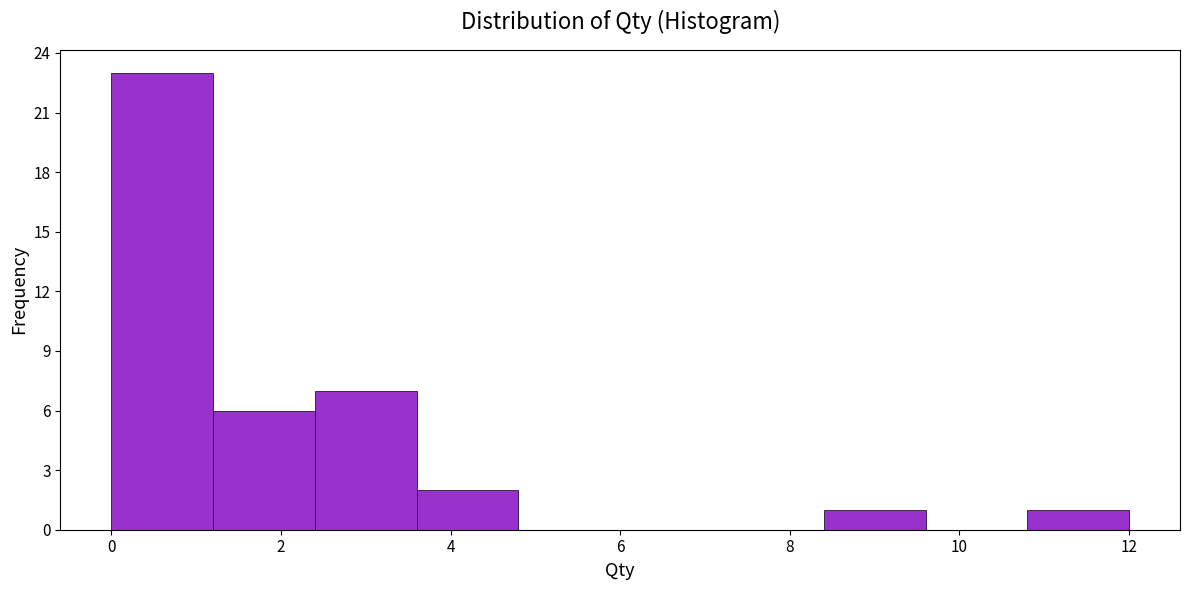

Reading left to right, transcribe this chart: for each bar, give the range it covers on the x-axis and its height. The values are not printed on the chart, so give them approximately, as read against the axis.

0.0 to 1.2: 23
1.2 to 2.4: 6
2.4 to 3.6: 7
3.6 to 4.8: 2
4.8 to 6.0: 0
6.0 to 7.2: 0
7.2 to 8.4: 0
8.4 to 9.6: 1
9.6 to 10.8: 0
10.8 to 12.0: 1